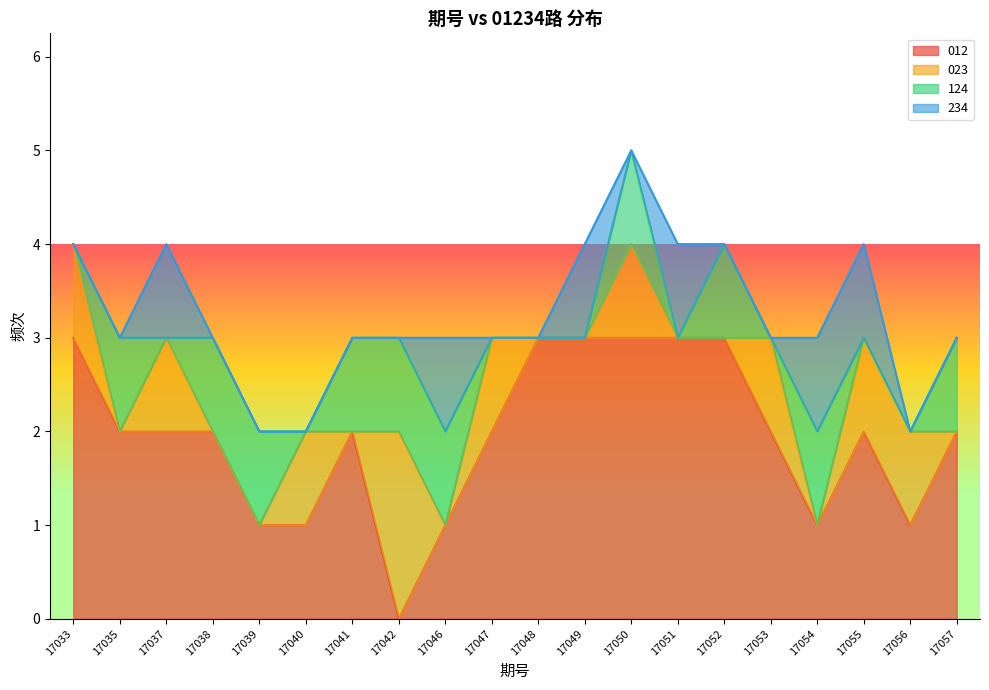

Which series has the widest spread of values?

012